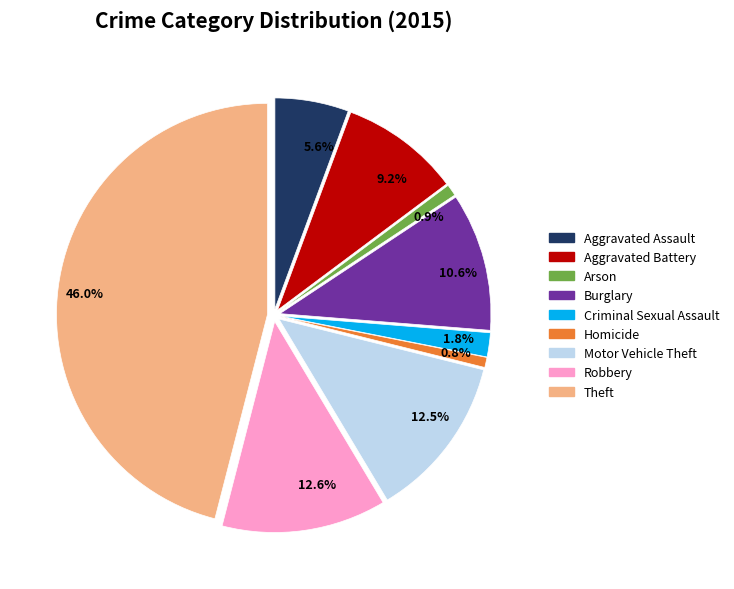

Which category has the biggest portion of the pie?

Theft